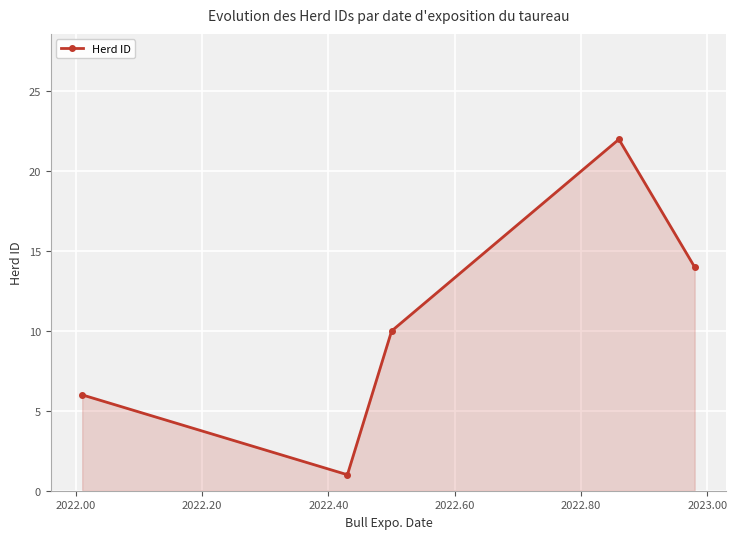

What is the difference between the second highest and second lowest values?

8